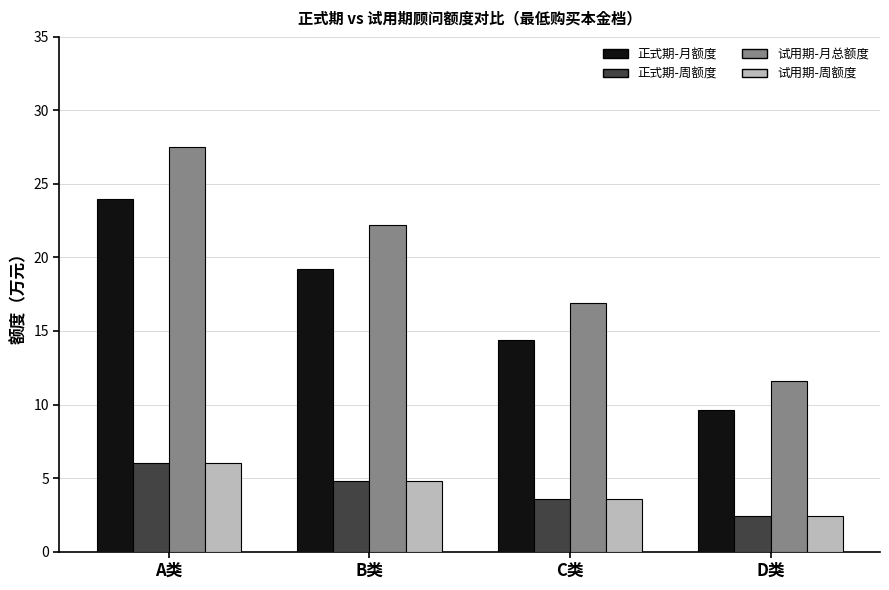

What is the label of the 3rd bar from the right?

B类